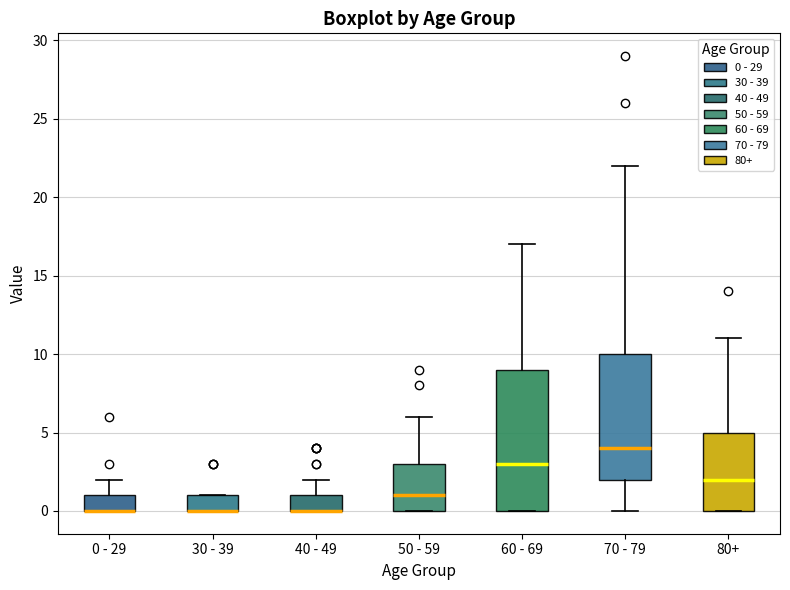

Comparing the boxes themselves (not the whiskers), which one is the tallest?

60 - 69